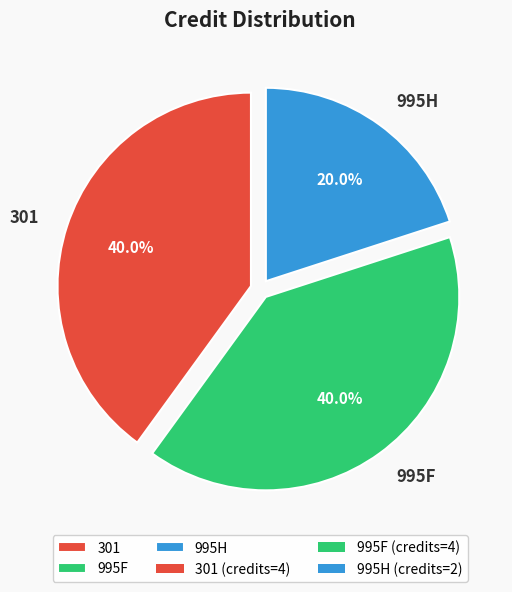

Is there a majority slice in this chart?

No